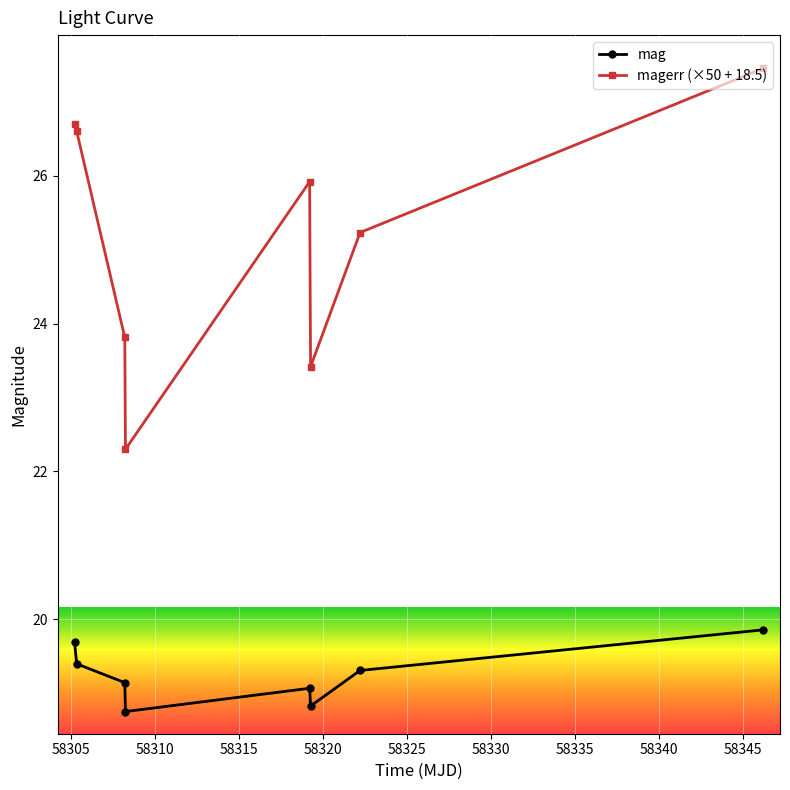

True or false: magerr (×50 + 18.5) and mag intersect in this chart.

False